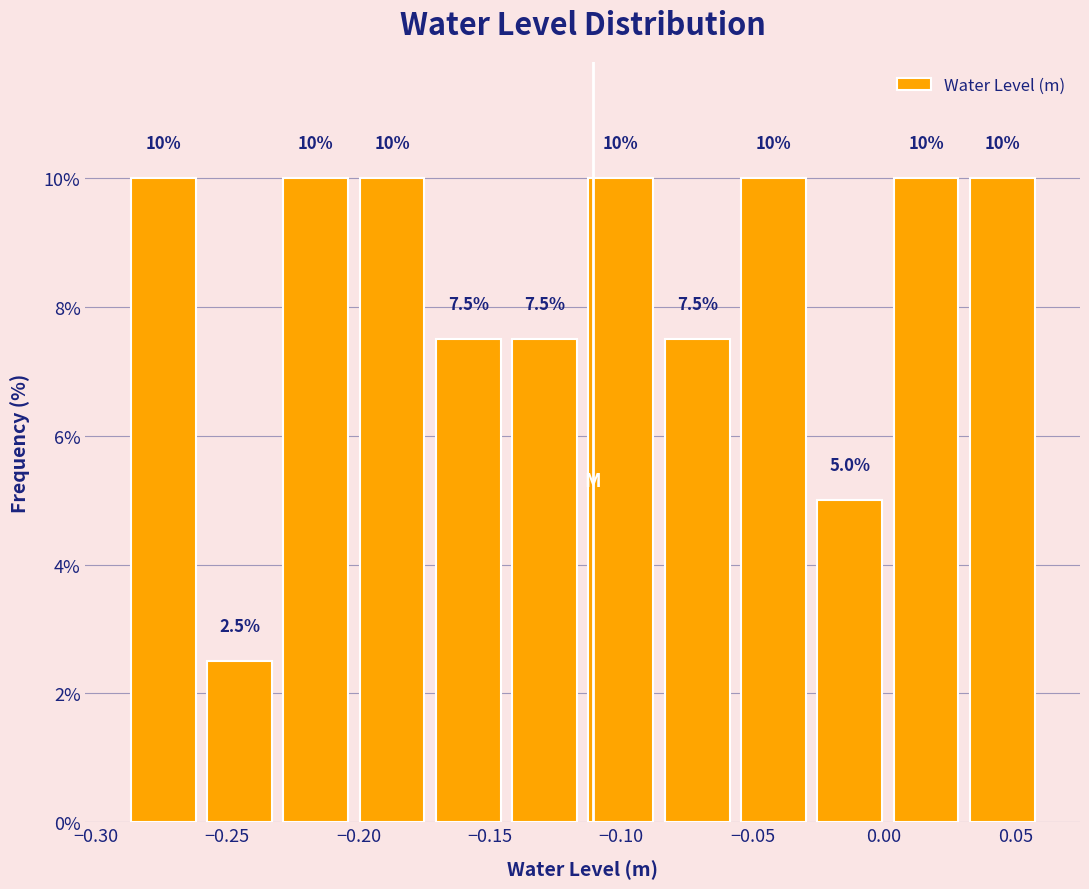

What is the height of the bar covering -0.055 to -0.030 on the x-axis? The bar edges are not printed on the chart, so give them approximately, as read against the axis.

10.0